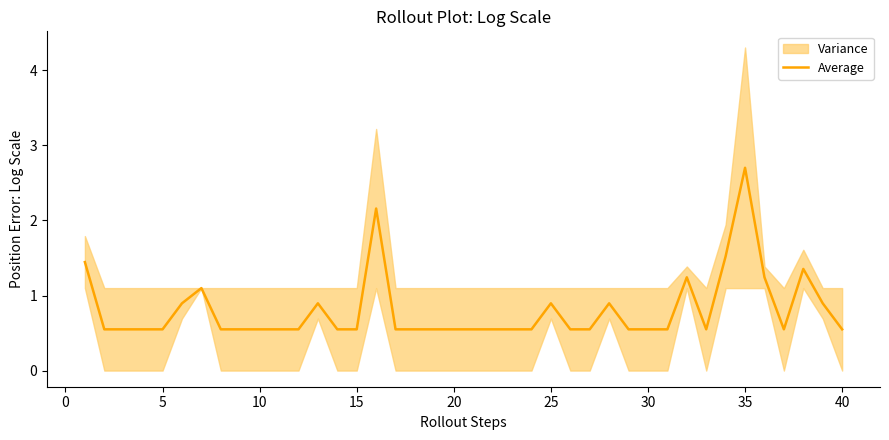

The value of Average at 15 is 0.1. True or false?

False